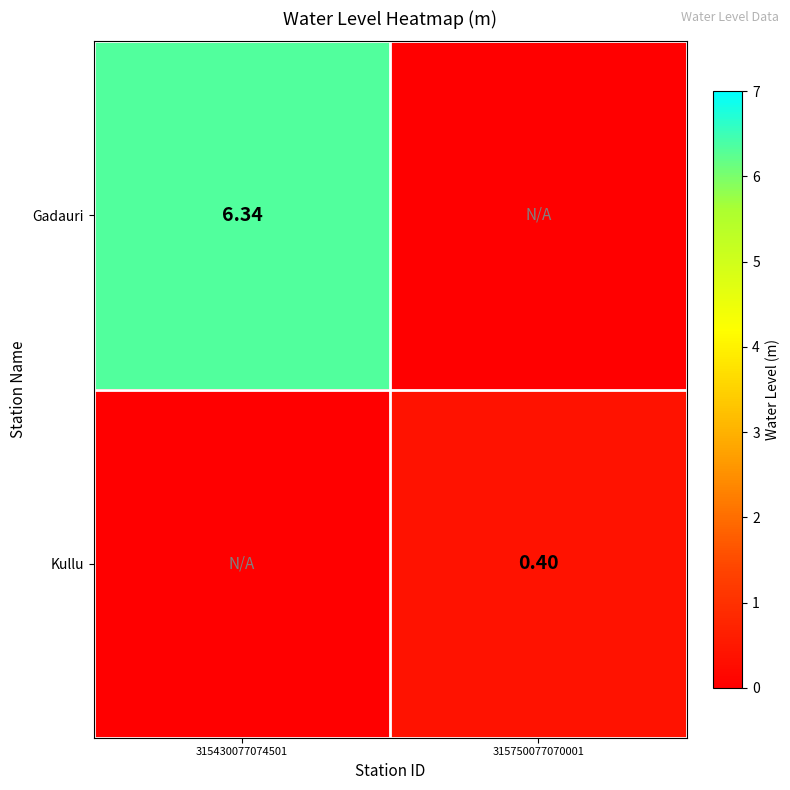

Rank the series by their average value, from lowest to highest.

Kullu, Gadauri